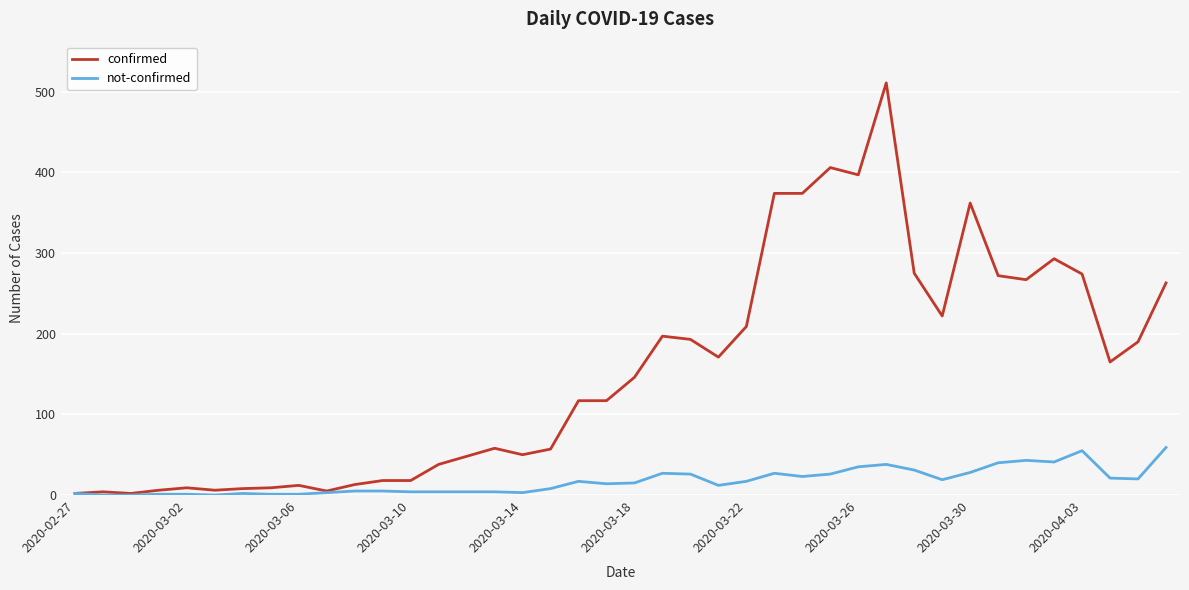

Which series has the largest range (max minus min)?

confirmed